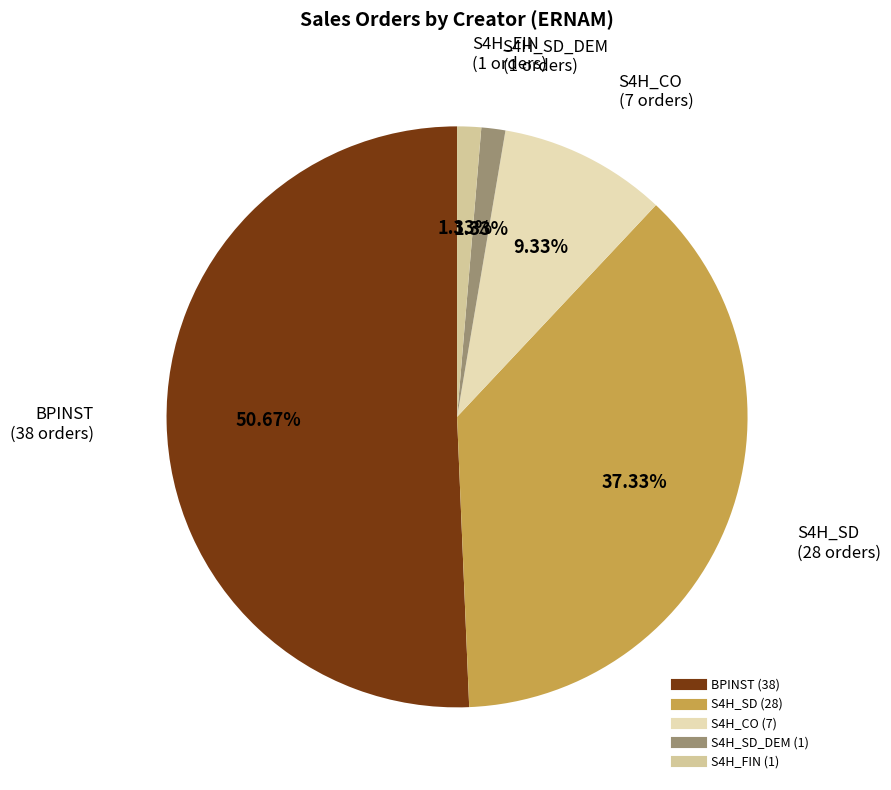

To the nearest percent, what is the difference between the largest and smallest slice percentages?

49%